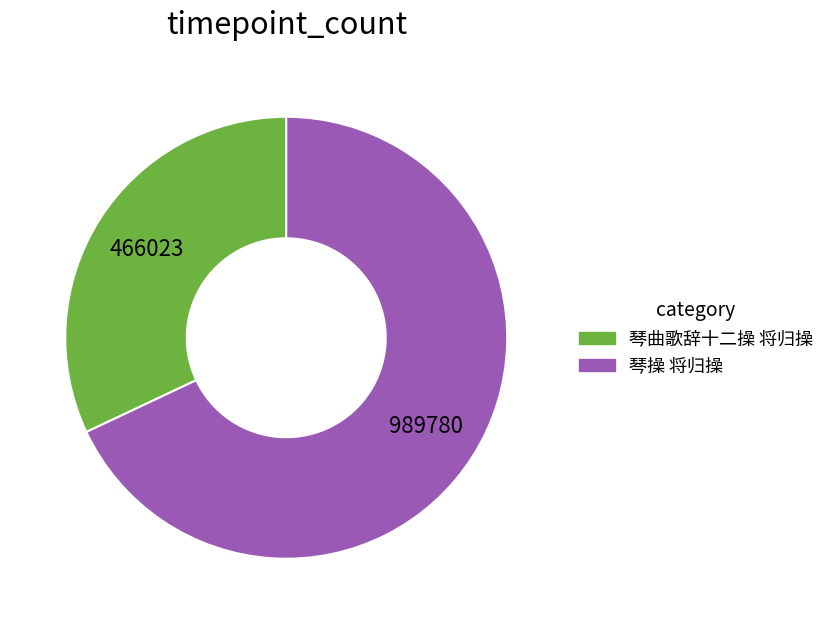

How many slices are in this pie chart?

2